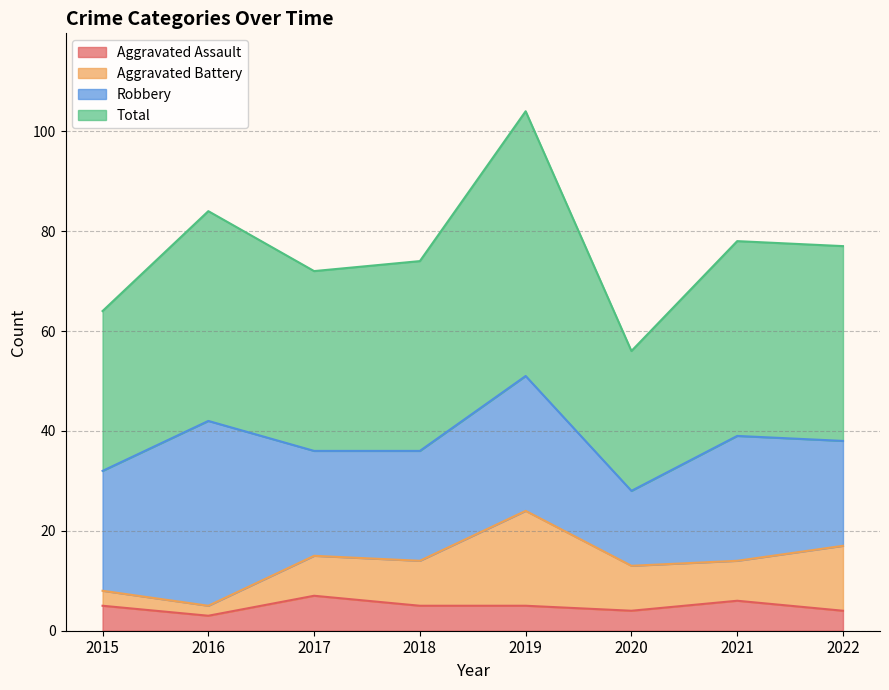

The value of Total at 2017 is 95. True or false?

False